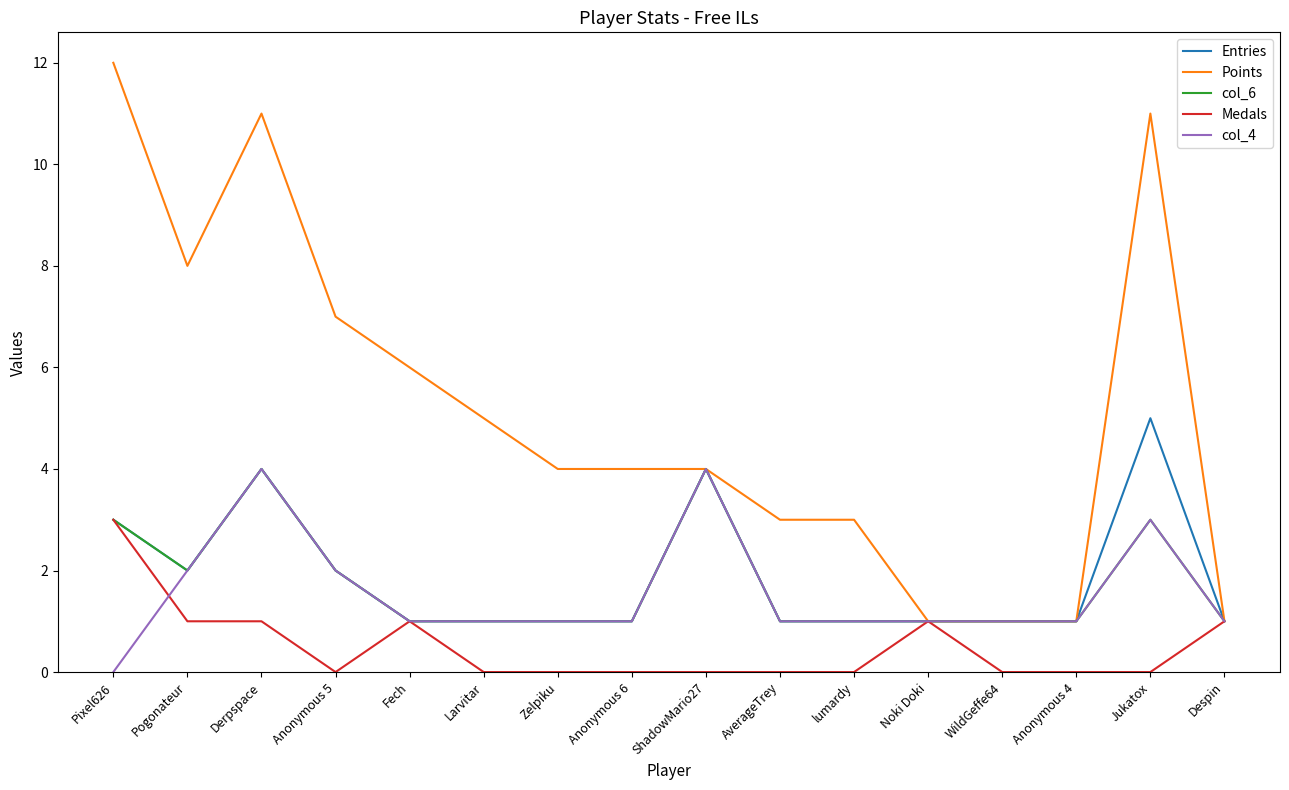

Is the value of Points at Derpspace greater than the value of col_6 at ShadowMario27?

Yes